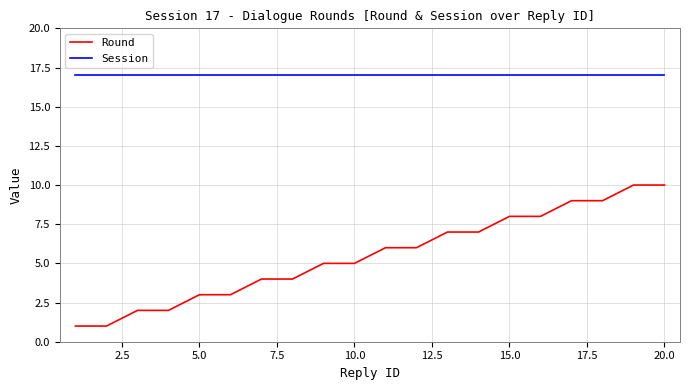

List the series in order of their peak value, highest first.

Session, Round